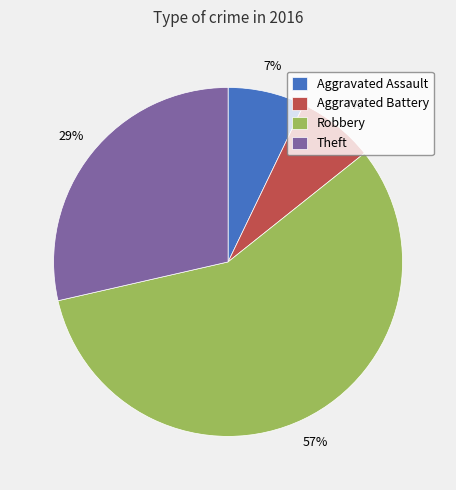

Is the sum of Robbery and Aggravated Battery greater than half?

Yes